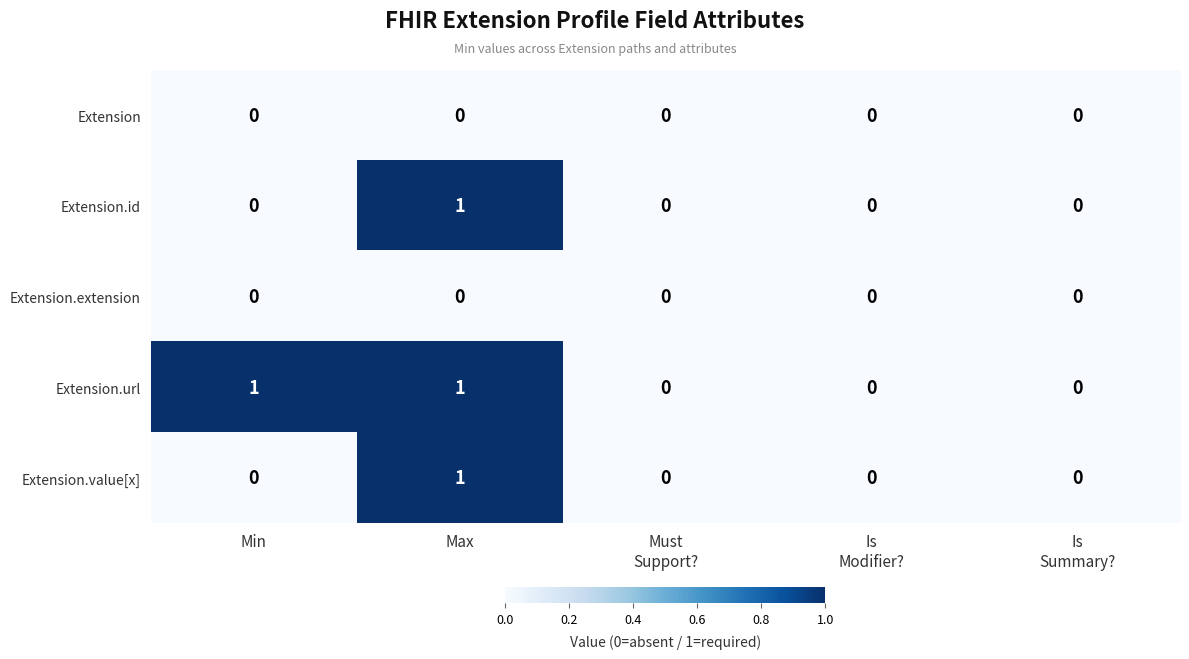

How many Extension.value[x] values are between 0 and 1?

5